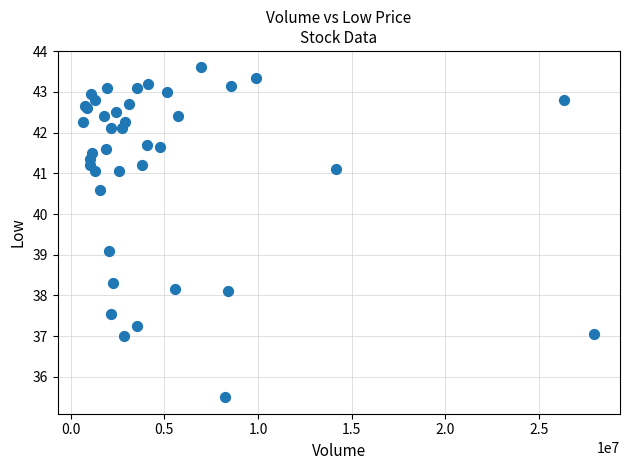

What Y value in the scatter plot is closest to 39?

39.1